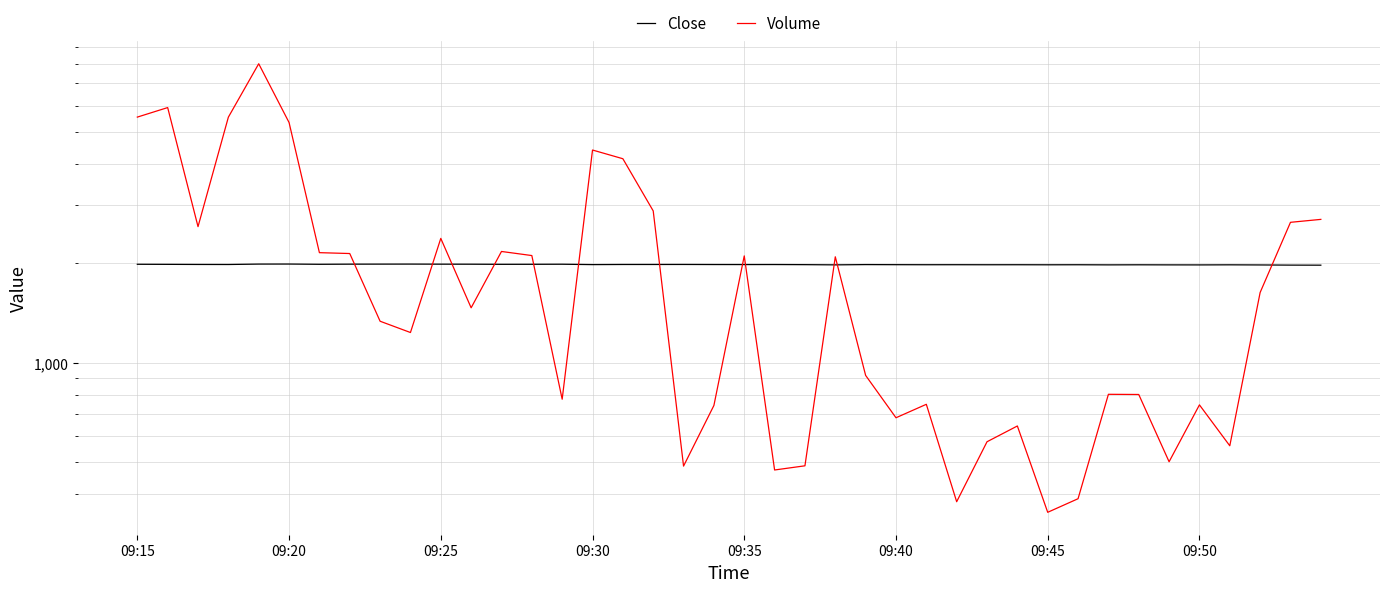

Between 09:15 and 12, which is larger?

09:15